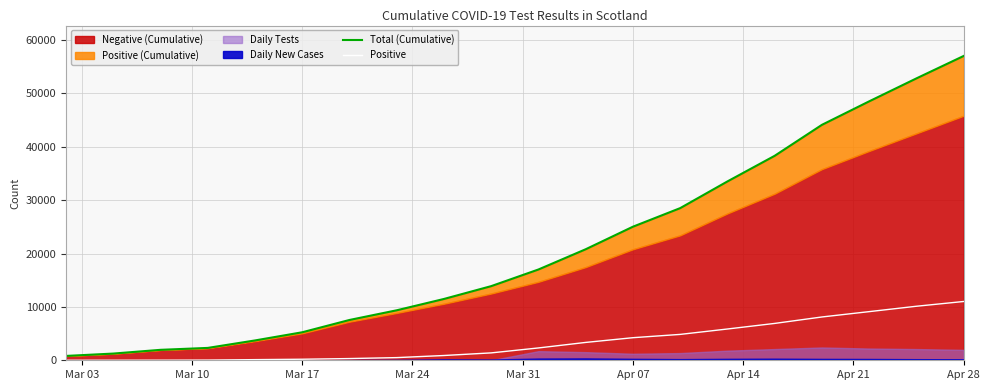

How many lines are shown in the chart?

2